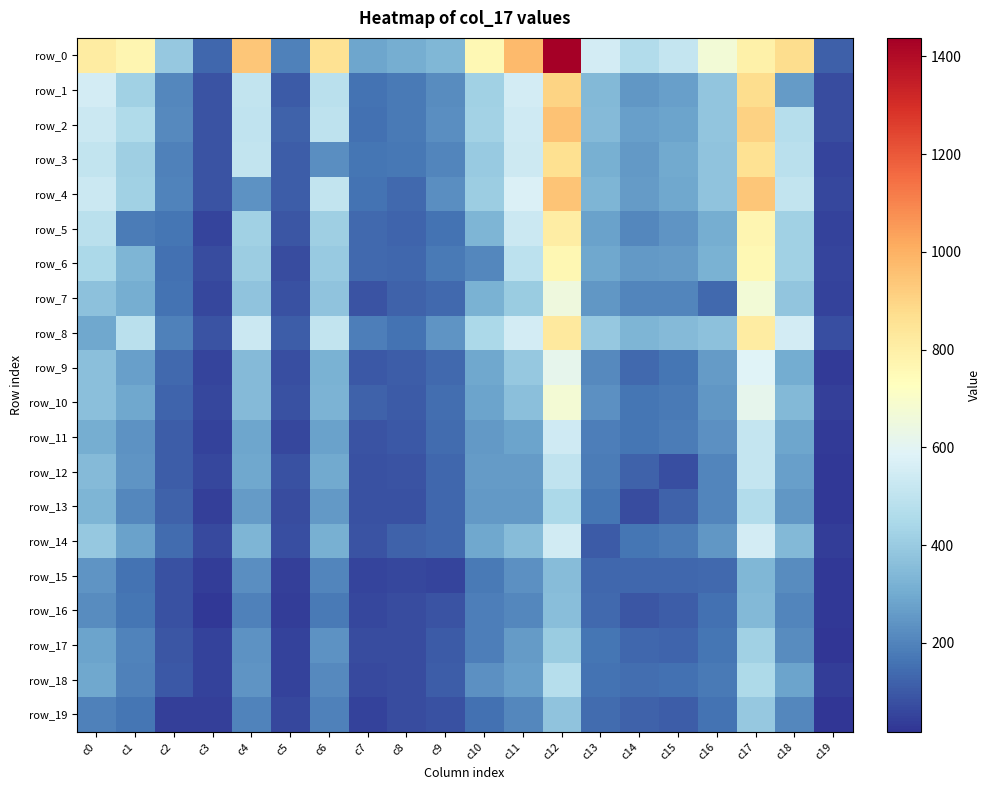

What is the difference between the maximum and second lowest values in the row_14 series?

490